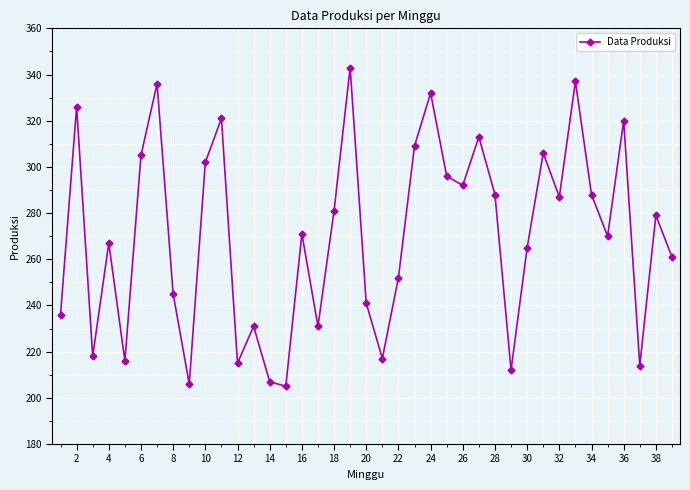

What is the greatest value displayed?

343